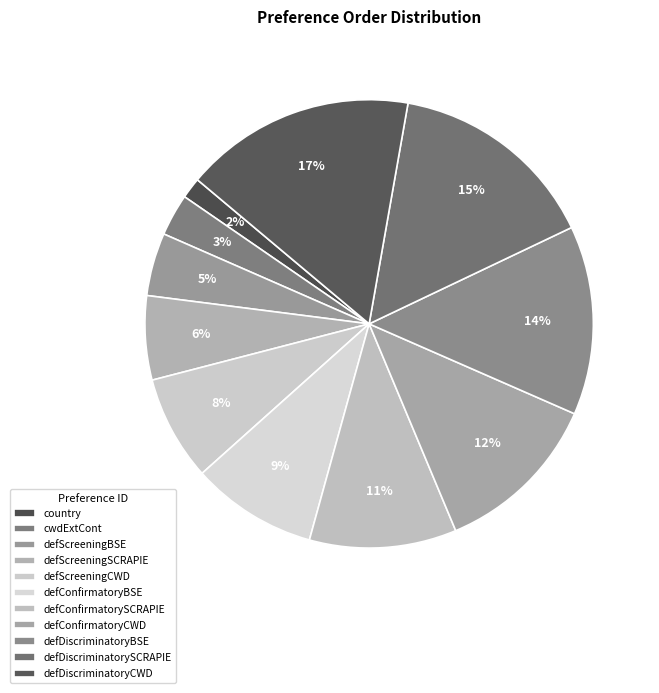

Is the sum of defScreeningBSE and defScreeningSCRAPIE greater than half?

No